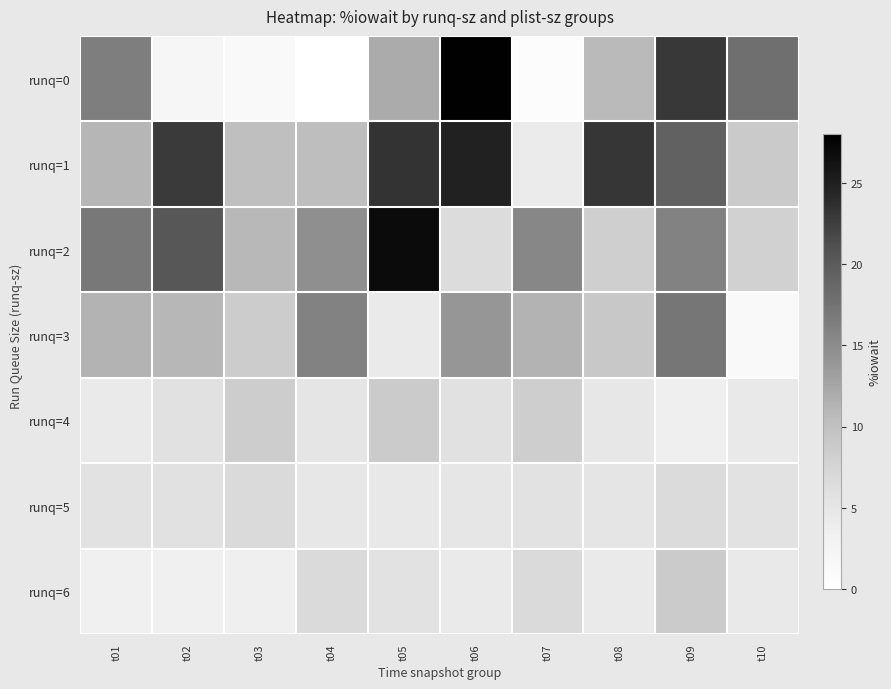

At t06, list the series in order from smallest to largest.

runq=6, runq=5, runq=4, runq=2, runq=3, runq=1, runq=0